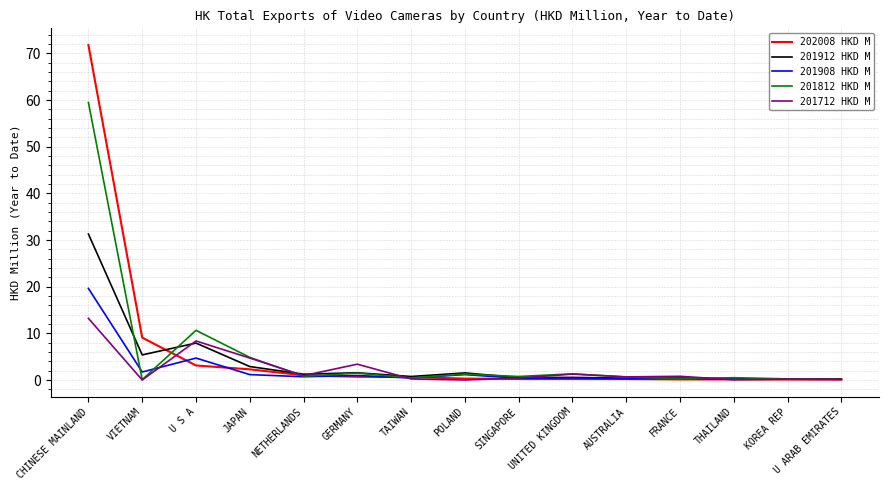

Where do 201912 HKD M and 201812 HKD M first cross each other?

CHINESE MAINLAND and VIETNAM